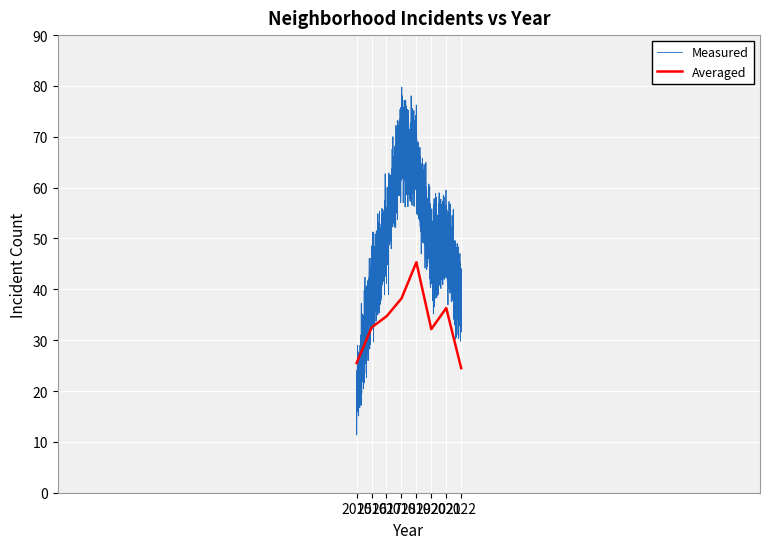

What is the minimum value shown in the chart?

11.4